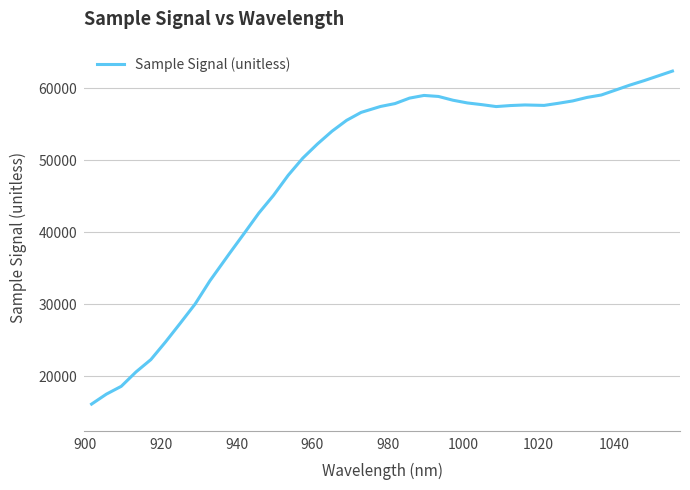

What is the difference between the maximum and minimum values?

46264